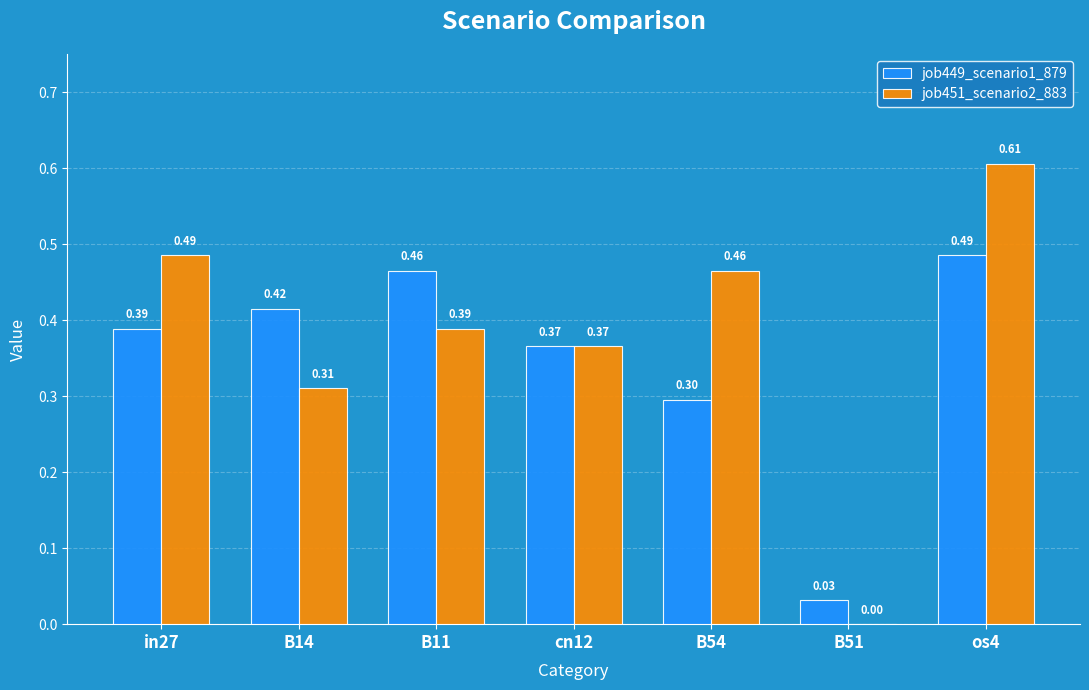

At which category is the sum across all series the highest?

os4